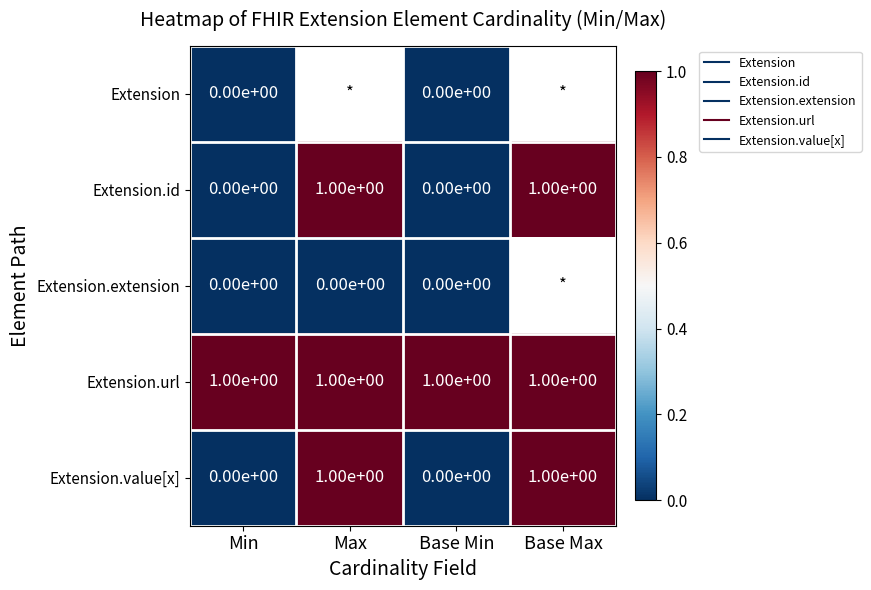

How many values in Extension.value[x] are above zero?

2